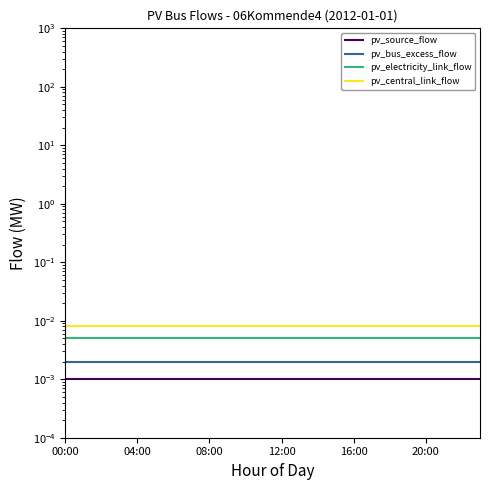

At how many categories does at least one series exceed 0?

24